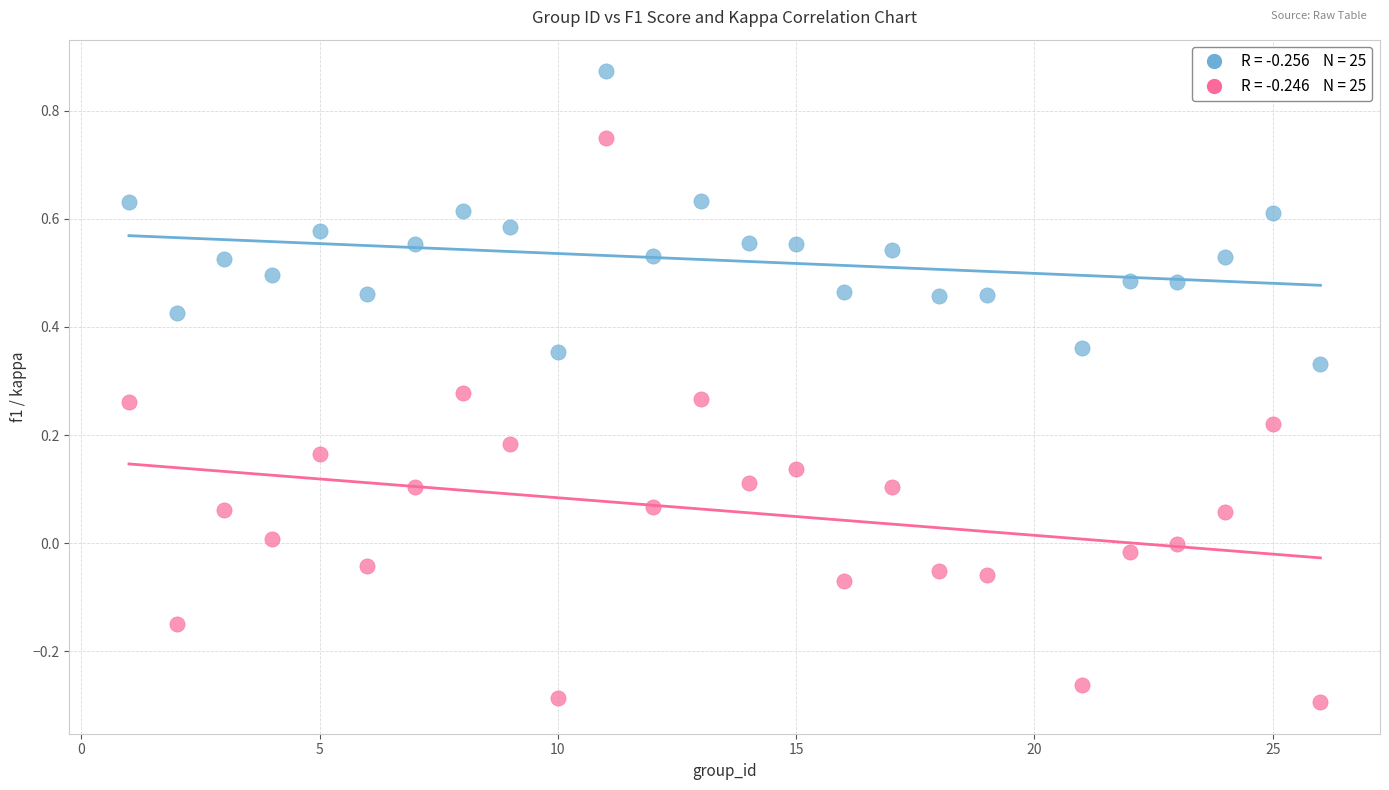

Across all data points, what is the range of Y values (max minus min)?

1.2